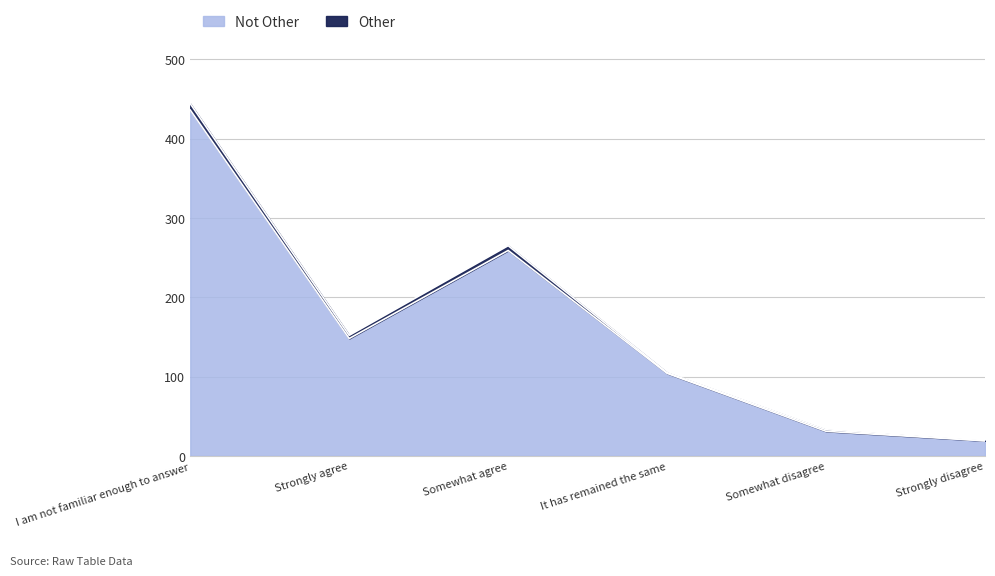

What position from the right is Somewhat agree?

4